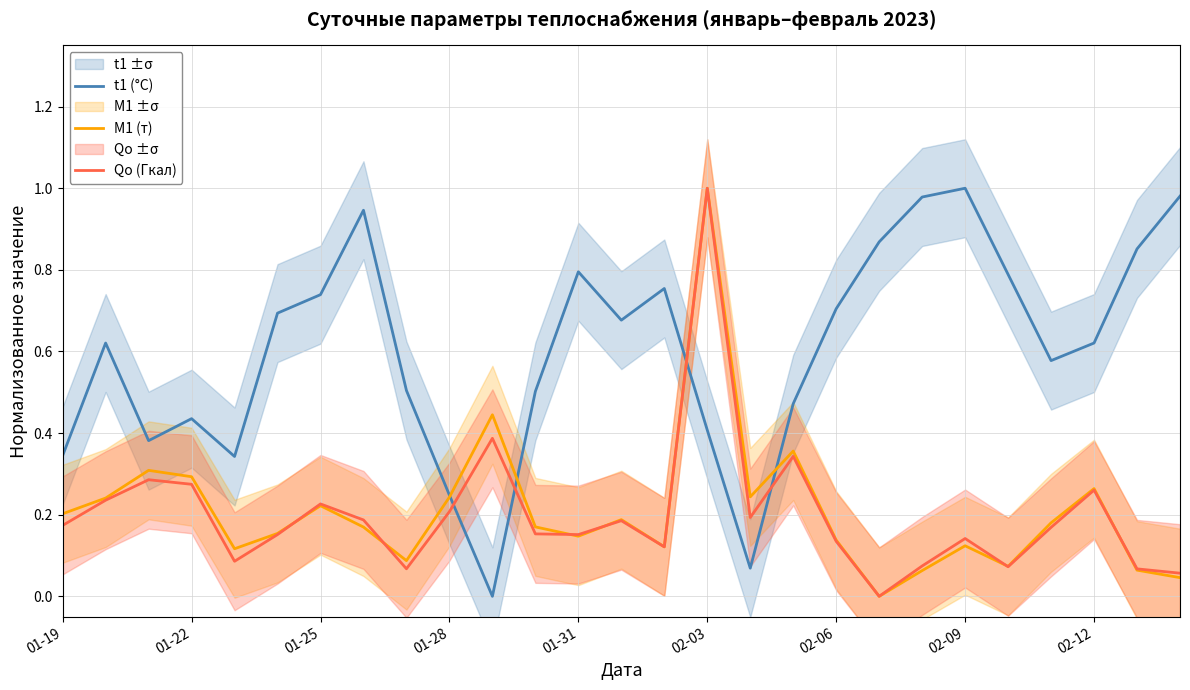

Where is t1 (°C) nearest to the value 0?

10